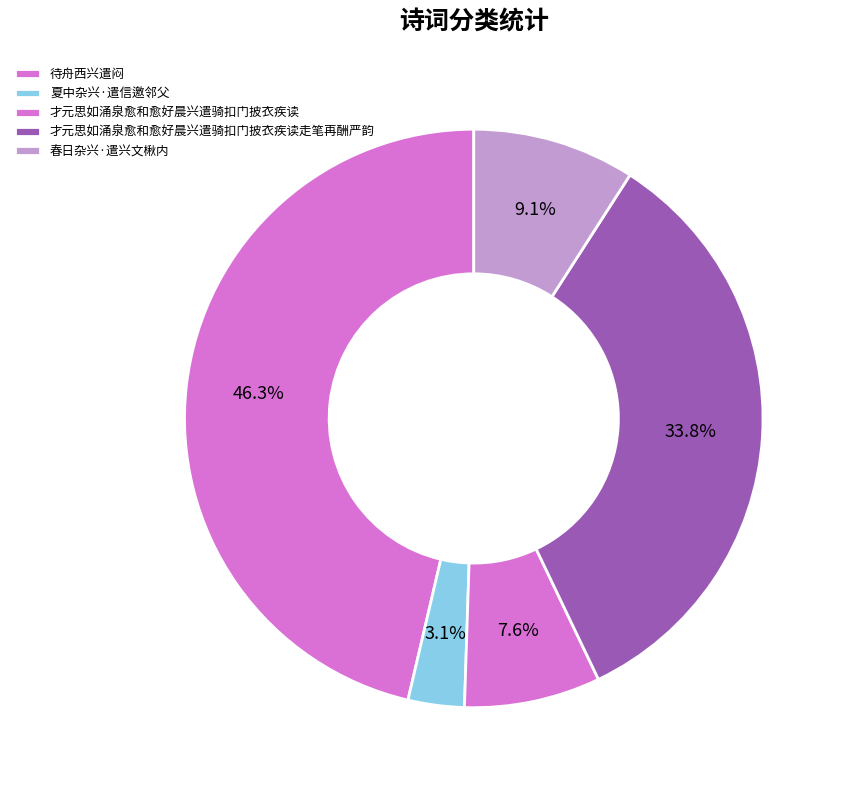

What is the change in value from 待舟西兴遣闷 to 才元思如涌泉愈和愈好晨兴遣骑扣门披衣疾读?

-1025384